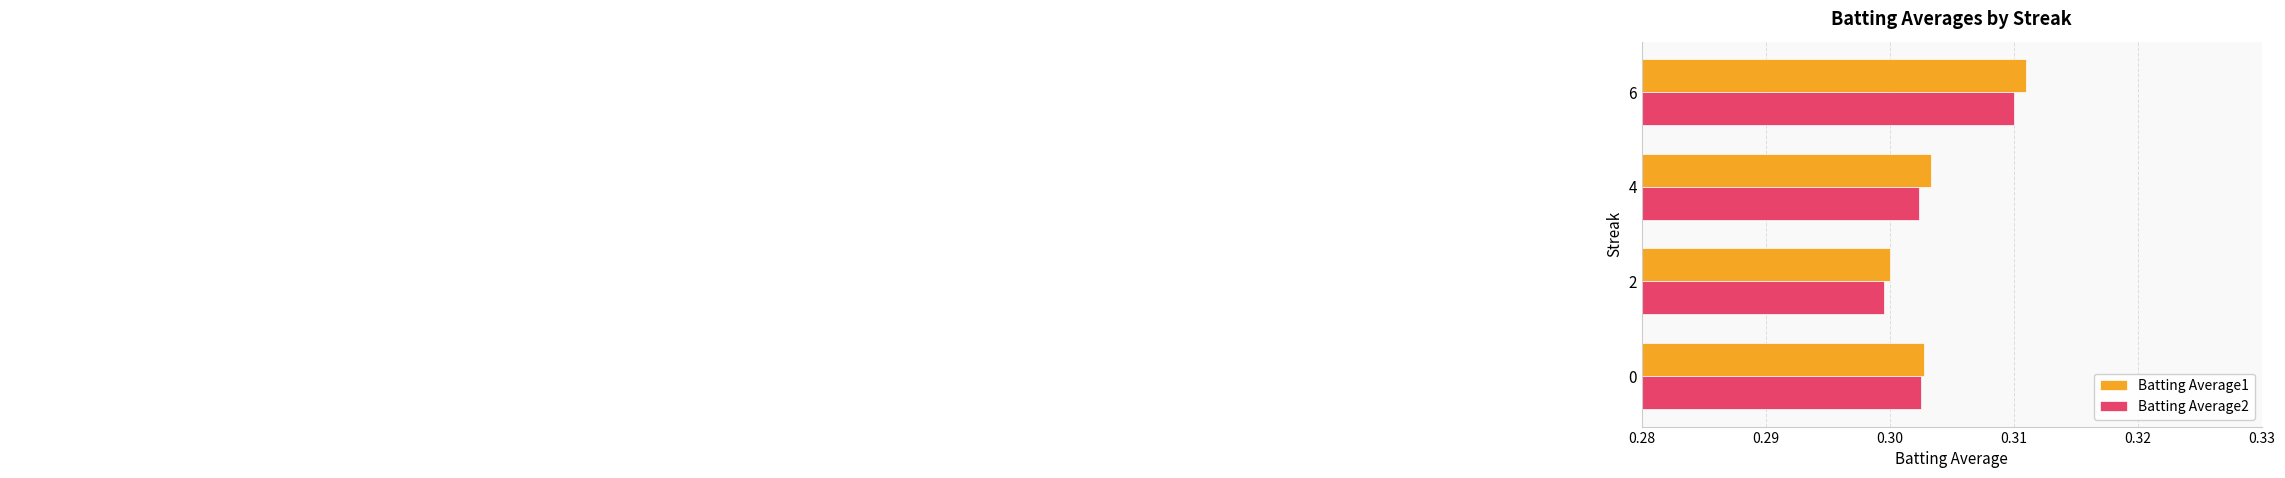

What is the average value of the Batting Average1 series?

0.3